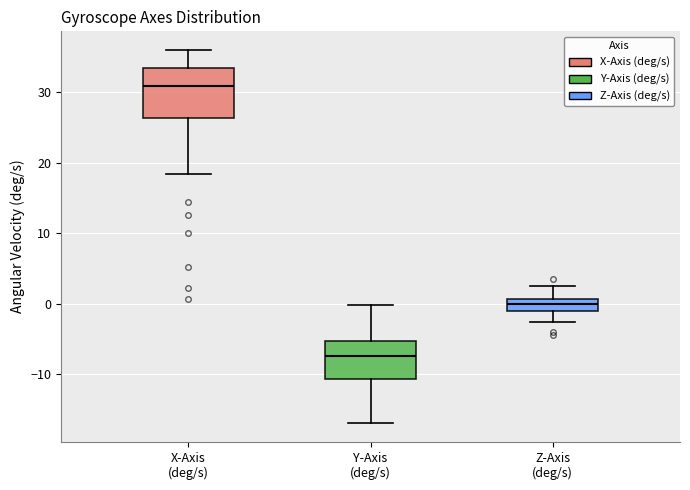

Reading left to right, transcribe this box plot: for each box, give where its median line is, the range the box spans, and where its two whiskers end, as read against the y-axis. The values are not printed on the chart, so give them approximately, as read against the axis.

X-Axis (deg/s): median 31, box 26 to 34, whiskers 18 to 36
Y-Axis (deg/s): median -7, box -11 to -5, whiskers -17 to 0
Z-Axis (deg/s): median 0, box -1 to 1, whiskers -3 to 2